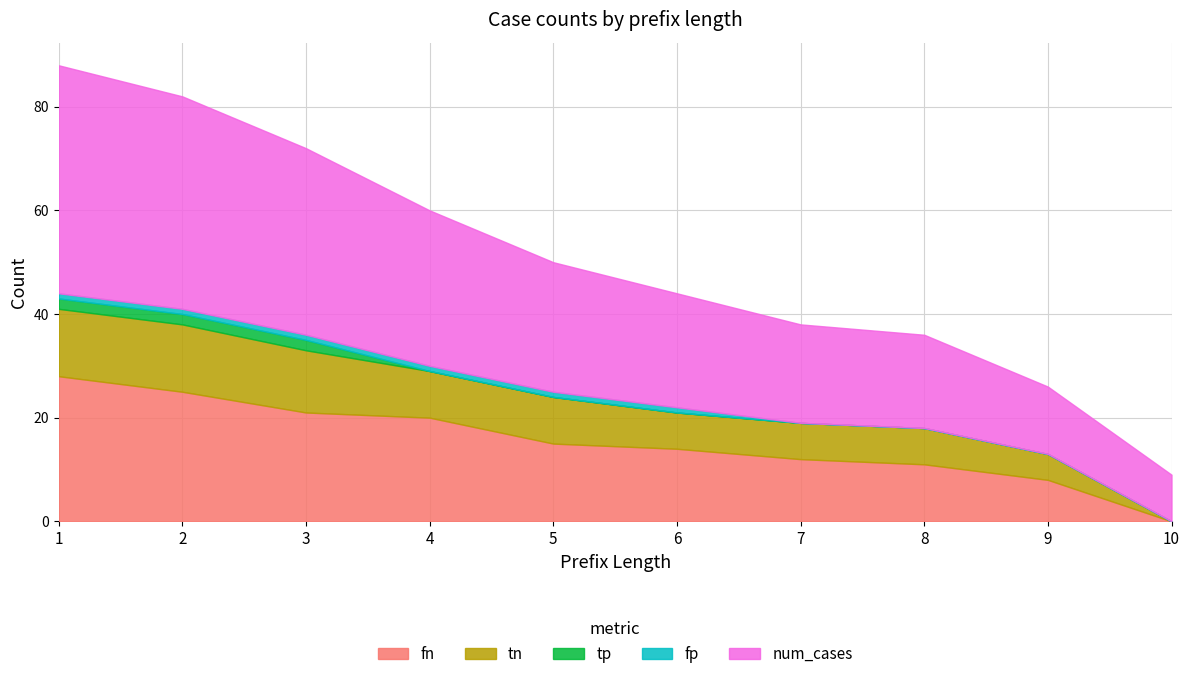

Where do tp and fp first cross each other?

3 and 4